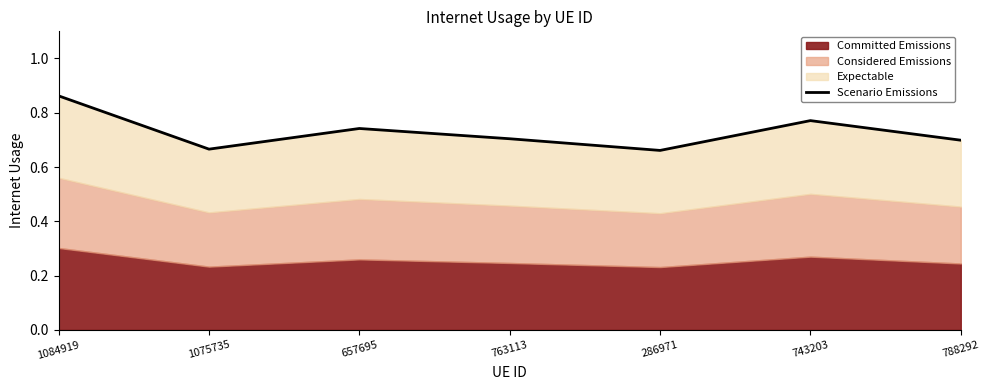

Reading right to left, list all the values displayed in this chart.

0.7	0.8	0.7	0.7	0.7	0.7	0.9